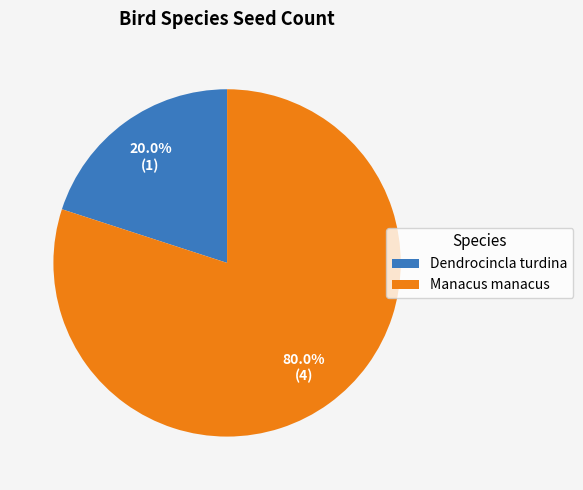

Between Dendrocincla turdina and Manacus manacus, which is larger?

Manacus manacus